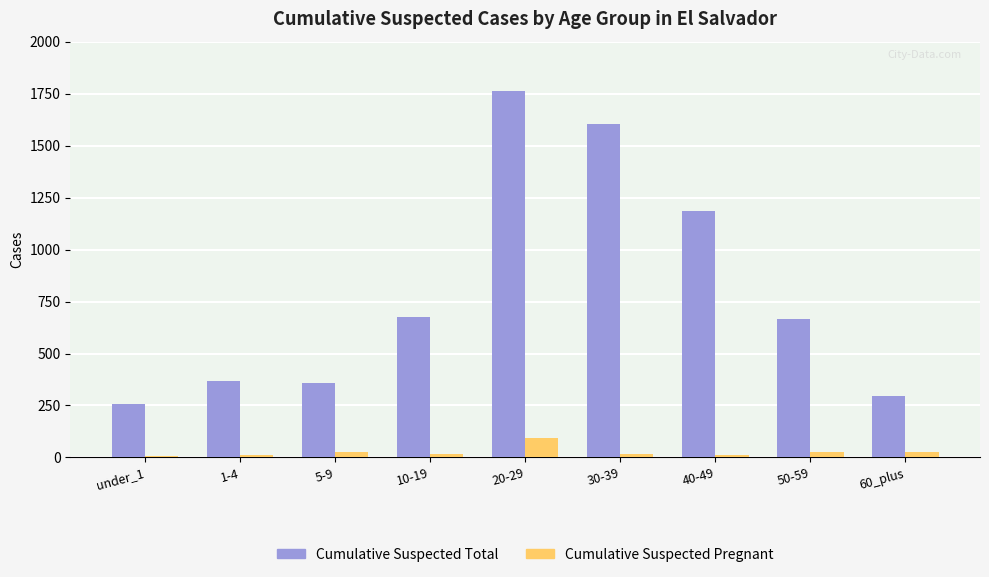

Is it true that Cumulative Suspected Total equals 513 at 30-39?

False